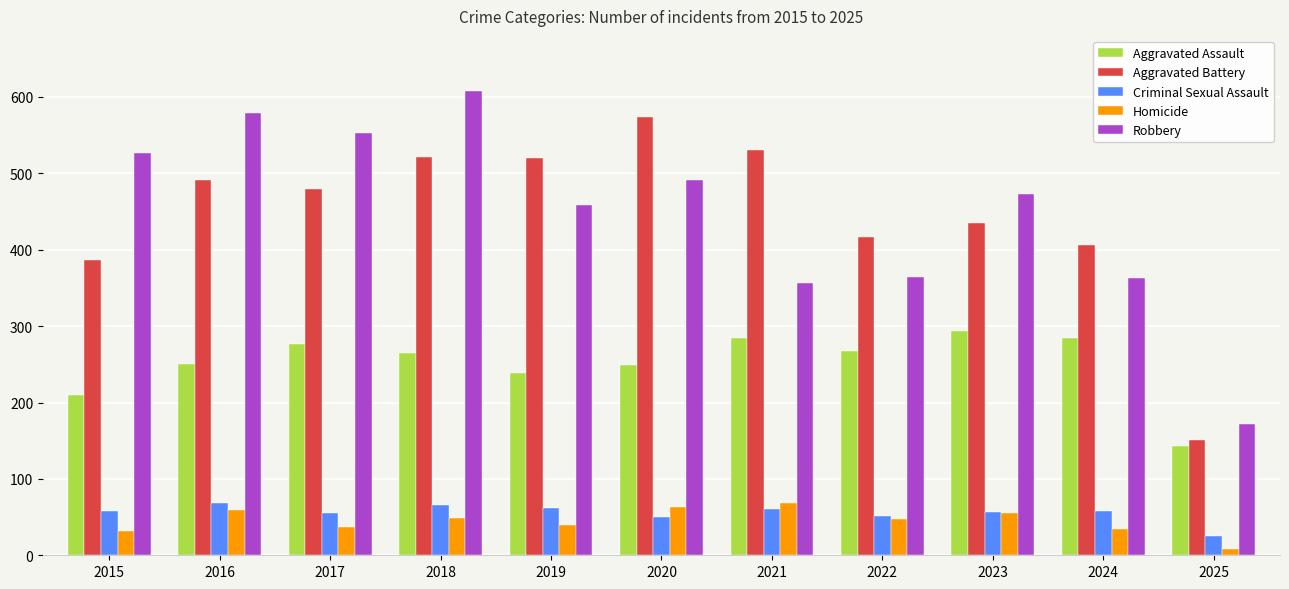

What is the total value across all series at 2021?

1302